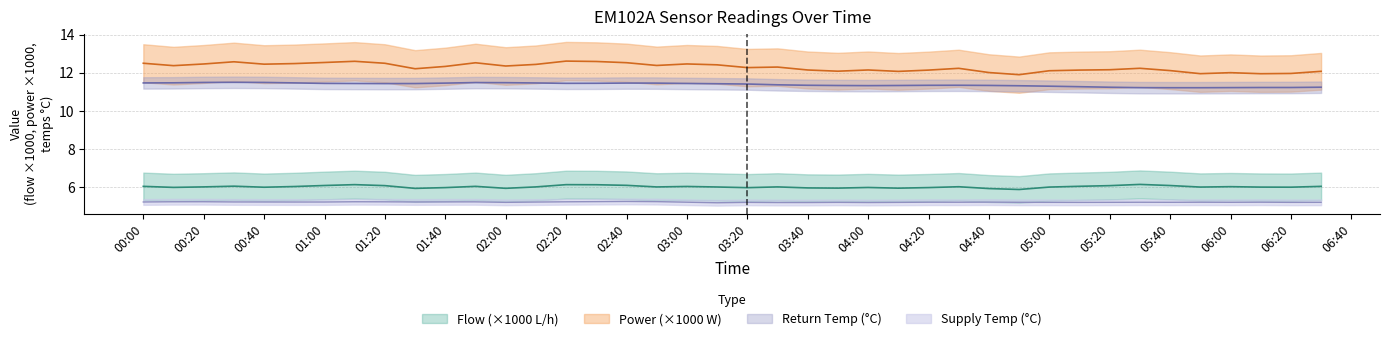

Reading left to right, transcribe all the data shown in this chart.

flow: 6.0	6.0	6.0	6.0	6.0	6.0	6.1	6.1	6.1	5.9	6.0	6.0	5.9	6.0	6.1	6.1	6.1	6.0	6.0	6.0	6.0	6.0	5.9	5.9	6.0	5.9	6.0	6.0	5.9	5.9	6.0	6.0	6.1	6.1	6.1	6.0	6.0	6.0	6.0	6.0
power: 12.5	12.4	12.5	12.6	12.4	12.5	12.5	12.6	12.5	12.2	12.3	12.5	12.3	12.4	12.6	12.6	12.5	12.4	12.5	12.4	12.3	12.3	12.1	12.1	12.1	12.1	12.1	12.2	12.0	11.9	12.1	12.1	12.2	12.2	12.1	11.9	12.0	11.9	12.0	12.1
retTemp: 11.5	11.5	11.5	11.5	11.5	11.5	11.4	11.4	11.4	11.4	11.4	11.5	11.5	11.5	11.4	11.4	11.5	11.4	11.4	11.4	11.4	11.4	11.3	11.3	11.3	11.3	11.3	11.3	11.3	11.3	11.3	11.3	11.2	11.2	11.2	11.2	11.2	11.2	11.2	11.2
suppTemp: 5.2	5.2	5.2	5.2	5.2	5.2	5.2	5.2	5.2	5.2	5.2	5.2	5.2	5.2	5.2	5.2	5.2	5.2	5.2	5.2	5.2	5.2	5.2	5.2	5.2	5.2	5.2	5.2	5.2	5.2	5.2	5.2	5.2	5.2	5.2	5.2	5.2	5.2	5.2	5.2